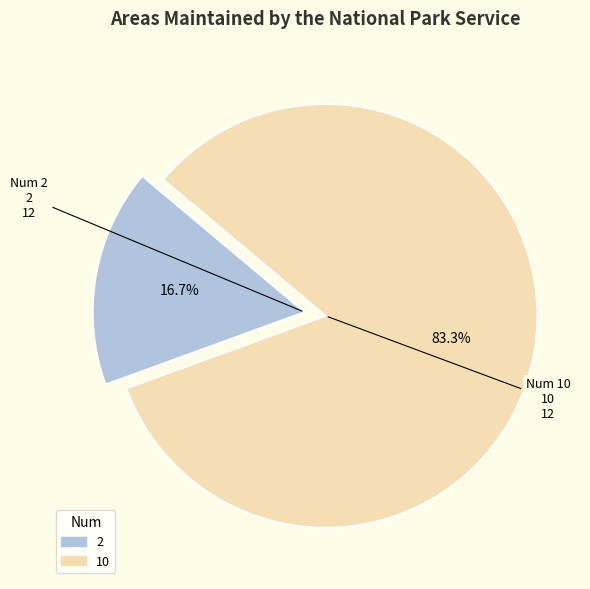

What percentage is the 2 slice, to the nearest percent?

17%